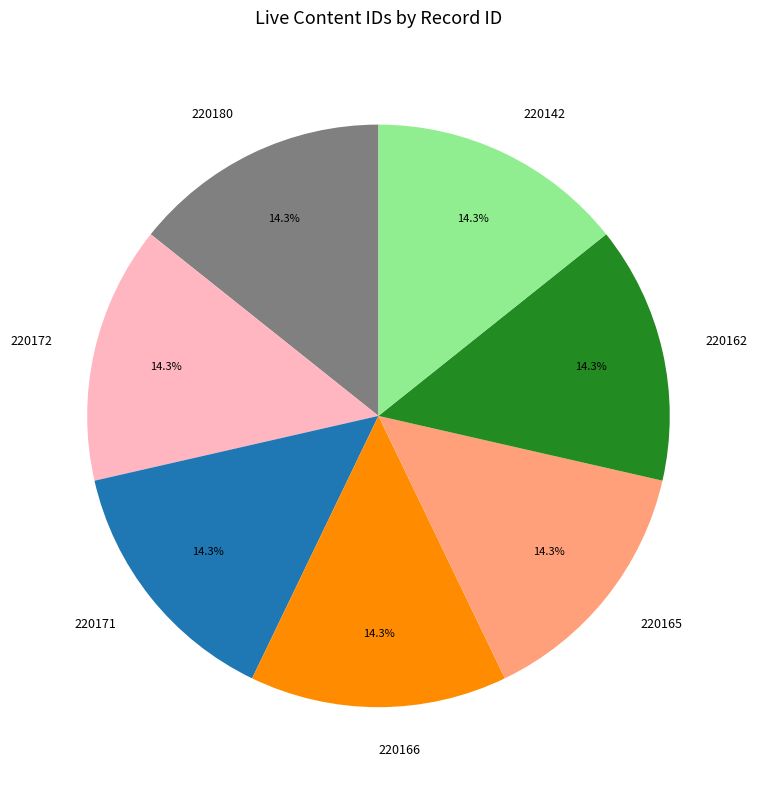

What percentage is the 220142 slice, to the nearest percent?

14%